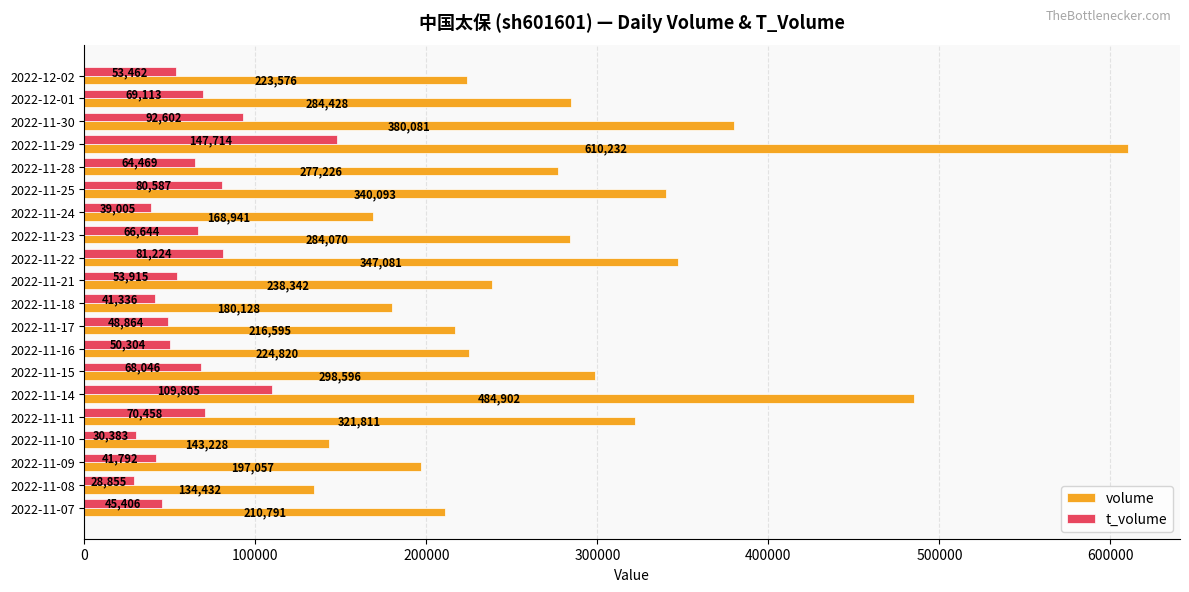

True or false: t_volume has a value of 68046 at 2022-11-15.

True